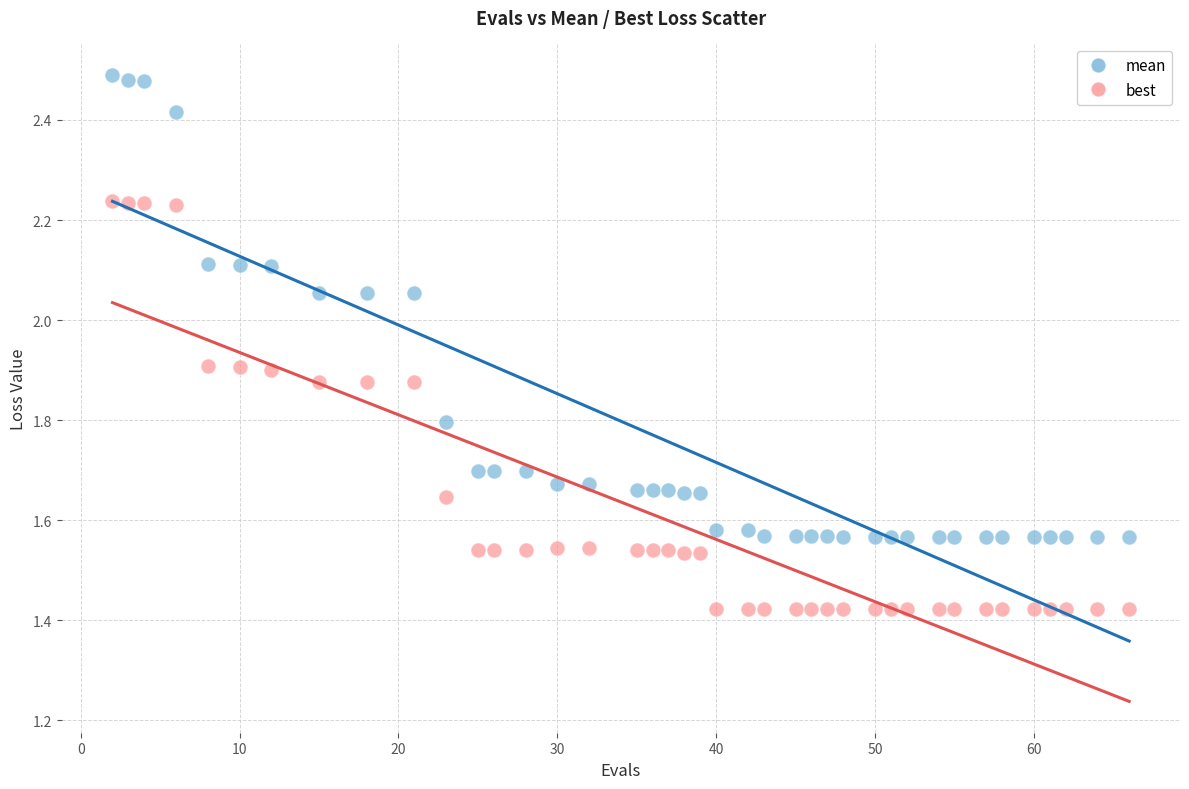

Across all data points, what is the range of X values (max minus min)?

64.0